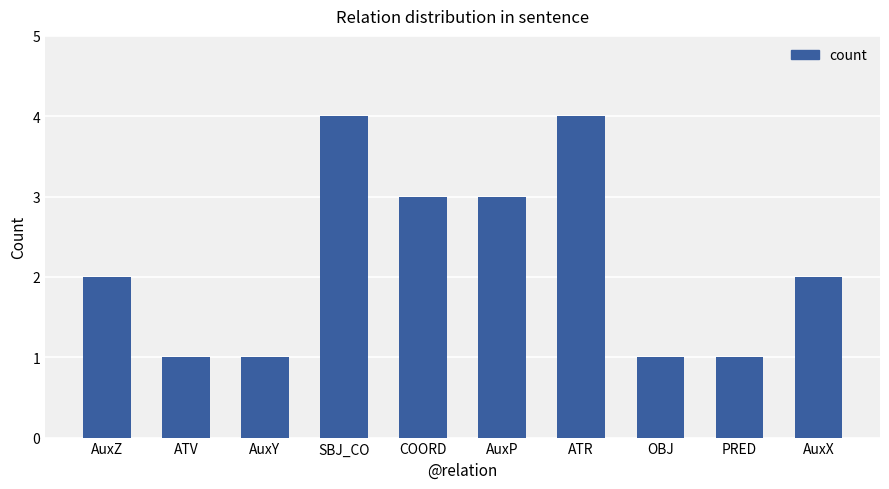

What is the label of the 10th bar from the left?

AuxX